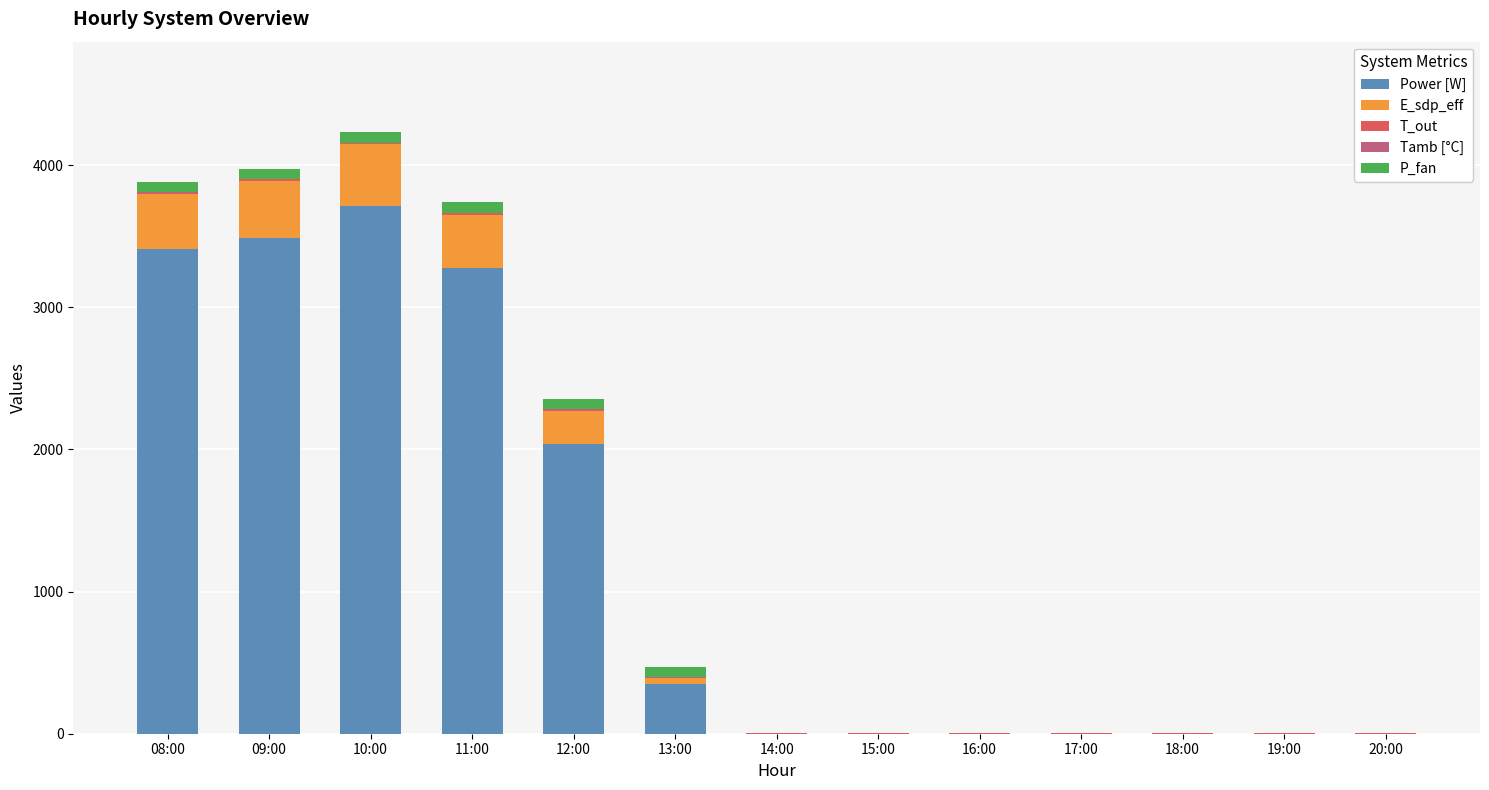

At which label does Power [W] reach its peak?

10:00